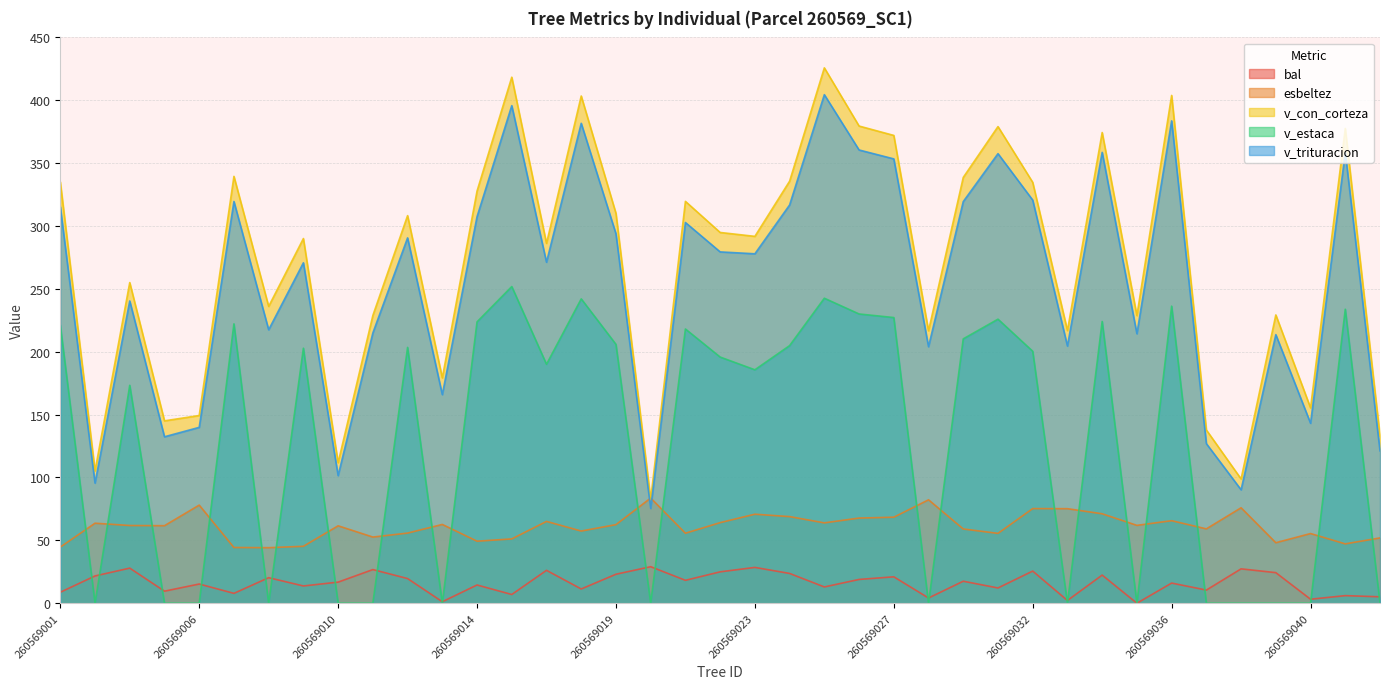

Reading left to right, extract all data points from this chart.

bal: 260569001=8.7	260569002=21.7	260569003=27.9	260569004=9.6	260569006=15.3	260569007=7.8	260569008=20.3	260569009=13.7	260569010=16.8	260569011=26.8	260569012=19.6	260569013=1.2	260569014=14.5	260569015=6.9	260569017=26.2	260569018=11.3	260569019=23.1	260569020=29.1	260569021=18.2	260569022=25.0	260569023=28.5	260569024=23.7	260569025=12.9	260569026=18.9	260569027=21.0	260569028=4.2	260569030=17.5	260569031=12.1	260569032=25.6	260569033=2.2	260569034=22.4	260569035=0.0	260569036=16.0	260569037=10.5	260569038=27.3	260569039=24.3	260569040=3.2	260569041=6.0	260569042=5.1
esbeltez: 260569001=44.6	260569002=63.6	260569003=61.8	260569004=61.7	260569006=78.0	260569007=44.3	260569008=44.2	260569009=45.3	260569010=61.6	260569011=52.6	260569012=55.8	260569013=62.7	260569014=49.3	260569015=51.1	260569017=65.1	260569018=57.4	260569019=62.5	260569020=83.6	260569021=55.7	260569022=64.1	260569023=70.8	260569024=68.9	260569025=63.9	260569026=67.7	260569027=68.4	260569028=82.3	260569030=59.1	260569031=55.6	260569032=75.3	260569033=75.2	260569034=71.1	260569035=61.9	260569036=65.6	260569037=59.1	260569038=75.9	260569039=48.1	260569040=55.4	260569041=47.2	260569042=52.0
v_con_corteza: 260569001=335.1	260569002=105.2	260569003=255.0	260569004=145.1	260569006=149.3	260569007=339.5	260569008=236.1	260569009=290.0	260569010=111.8	260569011=228.8	260569012=308.3	260569013=179.2	260569014=327.8	260569015=418.4	260569017=286.2	260569018=403.4	260569019=310.1	260569020=82.6	260569021=319.6	260569022=294.9	260569023=291.8	260569024=335.6	260569025=425.8	260569026=379.5	260569027=372.1	260569028=216.7	260569030=338.6	260569031=379.1	260569032=334.7	260569033=216.8	260569034=374.4	260569035=228.8	260569036=403.9	260569037=137.8	260569038=98.8	260569039=229.3	260569040=155.4	260569041=377.6	260569042=132.9
v_estaca: 260569001=221.2	260569002=0.0	260569003=173.3	260569004=0.0	260569006=0.0	260569007=222.2	260569008=0.0	260569009=202.8	260569010=0.0	260569011=0.0	260569012=203.5	260569013=0.0	260569014=223.8	260569015=251.9	260569017=190.0	260569018=242.1	260569019=205.9	260569020=0.0	260569021=218.1	260569022=195.8	260569023=185.7	260569024=204.9	260569025=242.6	260569026=230.1	260569027=227.2	260569028=0.0	260569030=210.2	260569031=225.9	260569032=200.4	260569033=0.0	260569034=224.1	260569035=0.0	260569036=236.3	260569037=0.0	260569038=0.0	260569039=0.0	260569040=0.0	260569041=233.8	260569042=0.0
v_trituracion: 260569001=315.3	260569002=95.5	260569003=240.4	260569004=132.4	260569006=139.9	260569007=319.5	260569008=217.5	260569009=270.8	260569010=101.5	260569011=214.9	260569012=290.6	260569013=165.9	260569014=307.4	260569015=395.7	260569017=271.2	260569018=381.7	260569019=293.8	260569020=75.4	260569021=302.8	260569022=279.4	260569023=277.9	260569024=316.7	260569025=404.4	260569026=360.5	260569027=353.4	260569028=204.0	260569030=319.4	260569031=357.6	260569032=320.6	260569033=204.5	260569034=358.6	260569035=214.3	260569036=383.6	260569037=126.9	260569038=90.2	260569039=213.6	260569040=143.1	260569041=358.5	260569042=121.2